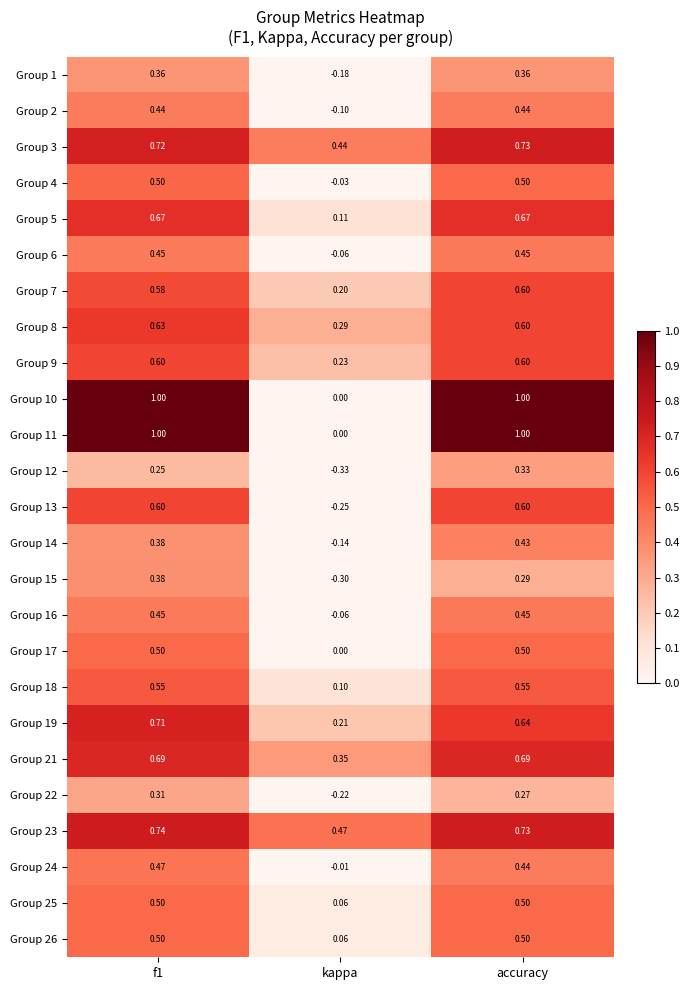

Where is Group 2 nearest to the value 0?

kappa